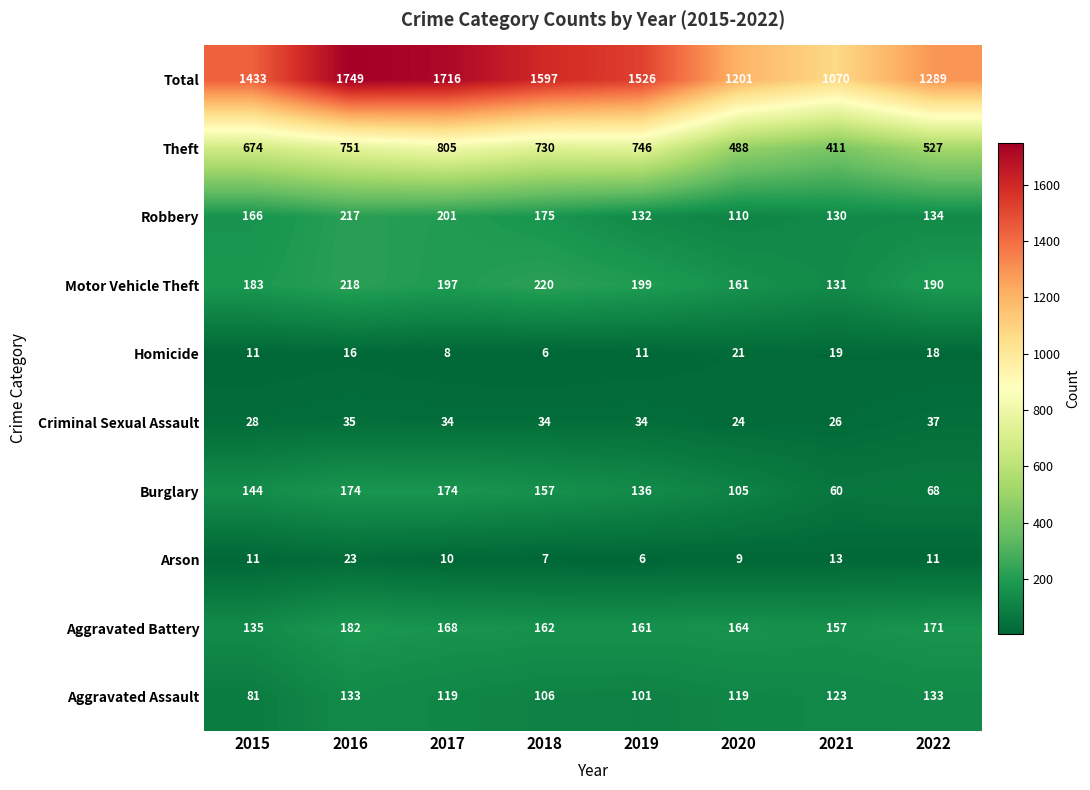

Rank the series at 2017 from lowest to highest value.

Homicide, Arson, Criminal Sexual Assault, Aggravated Assault, Aggravated Battery, Burglary, Motor Vehicle Theft, Robbery, Theft, Total